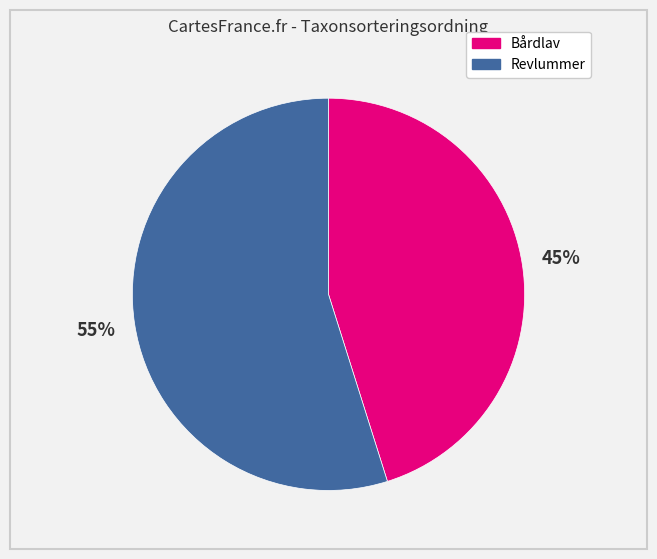

Is there any slice that represents more than half of the pie?

Yes